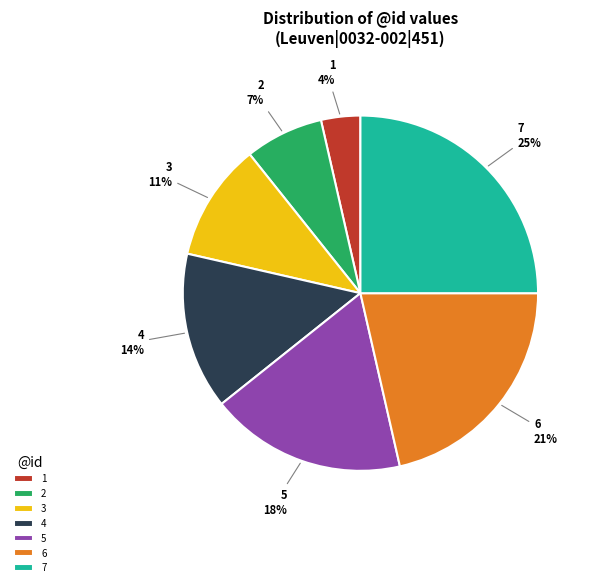

What is the ratio of the value at 2 to the value at 4?

0.5